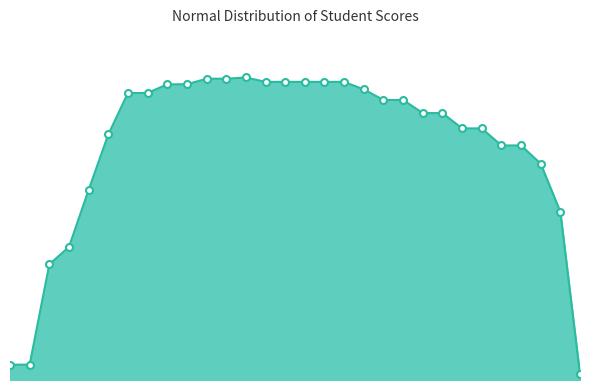

Rank the categories by value from lowest to highest.

30, 1, 2, 3, 4, 29, 5, 28, 26, 27, 6, 24, 25, 22, 23, 20, 21, 7, 8, 19, 9, 10, 14, 15, 16, 17, 18, 11, 12, 13